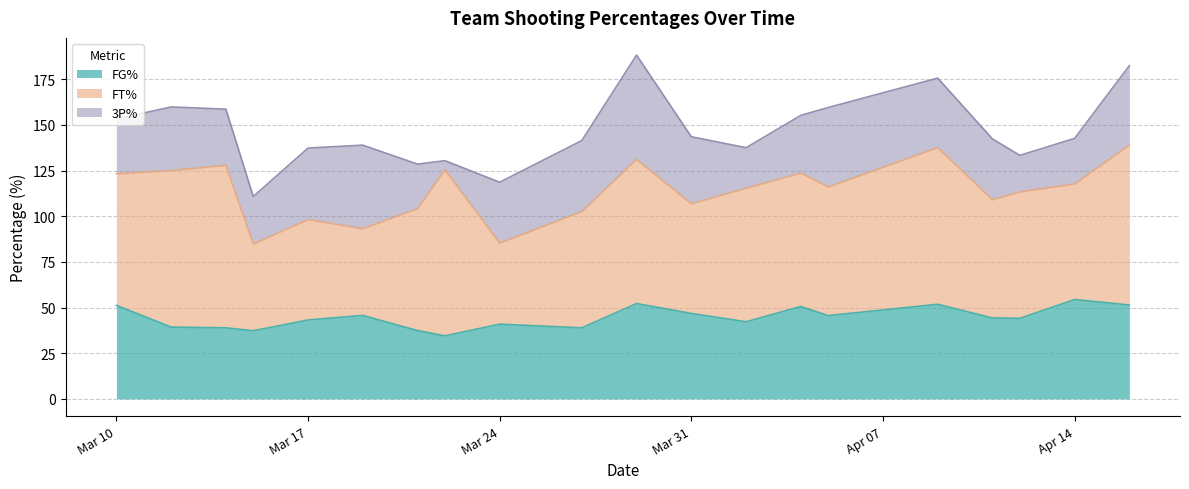

What is the difference between the maximum and minimum values in the FT% series?

46.5